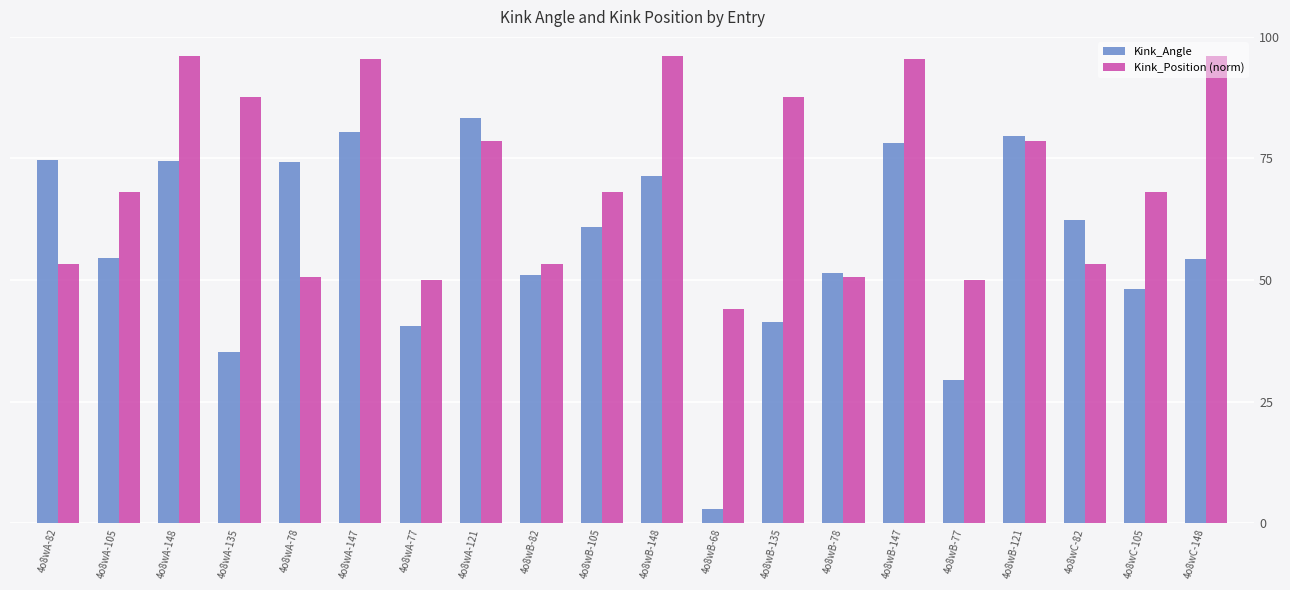

What is the average value of the Kink_Position (norm) series?

71.1